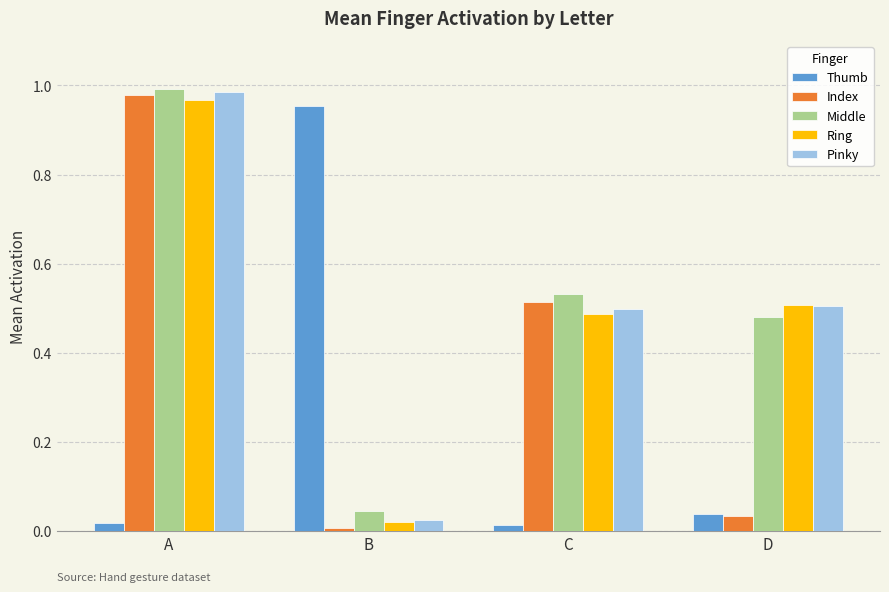

Which series changed the most between C and D?

Index